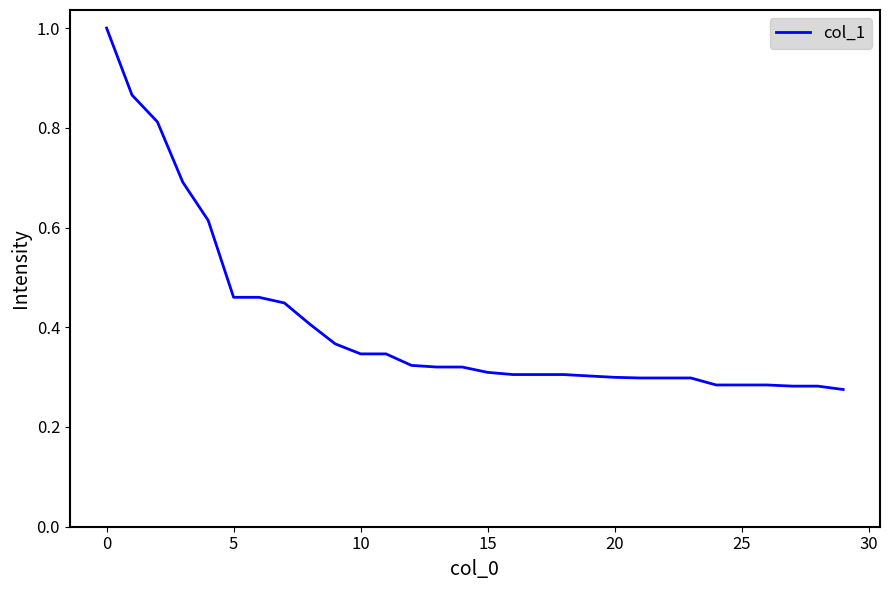

What is the greatest value displayed?

1.0